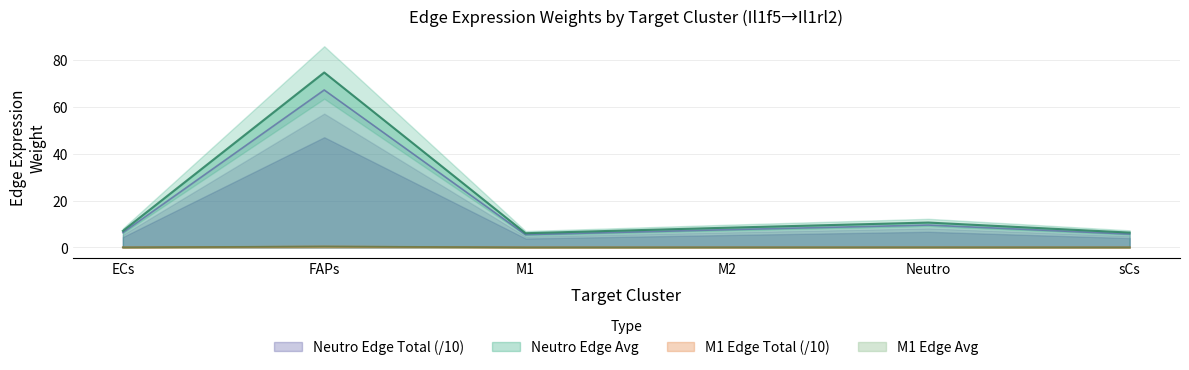

How many lines are shown in the chart?

4